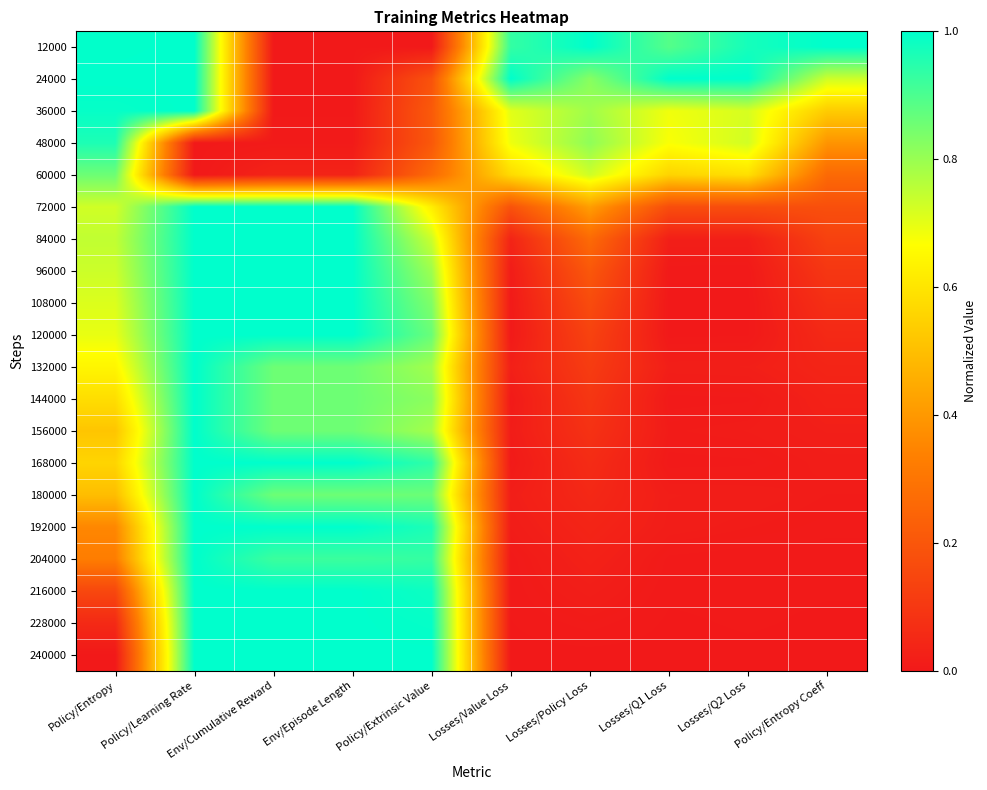

Reading left to right, what are all the values shown in this chart?

12000: Policy/Entropy=1.0	Policy/Learning Rate=1.0	Env/Cumulative Reward=0.0	Env/Episode Length=0.0	Policy/Extrinsic Value=0.0	Losses/Value Loss=0.9	Losses/Policy Loss=1.0	Losses/Q1 Loss=0.9	Losses/Q2 Loss=1.0	Policy/Entropy Coeff=1.0
24000: Policy/Entropy=1.0	Policy/Learning Rate=1.0	Env/Cumulative Reward=0.0	Env/Episode Length=0.0	Policy/Extrinsic Value=0.2	Losses/Value Loss=1.0	Losses/Policy Loss=0.8	Losses/Q1 Loss=1.0	Losses/Q2 Loss=1.0	Policy/Entropy Coeff=0.7
36000: Policy/Entropy=1.0	Policy/Learning Rate=1.0	Env/Cumulative Reward=0.0	Env/Episode Length=0.0	Policy/Extrinsic Value=0.2	Losses/Value Loss=0.7	Losses/Policy Loss=0.8	Losses/Q1 Loss=0.7	Losses/Q2 Loss=0.7	Policy/Entropy Coeff=0.5
48000: Policy/Entropy=1.0	Policy/Learning Rate=0.0	Env/Cumulative Reward=0.0	Env/Episode Length=0.0	Policy/Extrinsic Value=0.2	Losses/Value Loss=0.7	Losses/Policy Loss=0.8	Losses/Q1 Loss=0.7	Losses/Q2 Loss=0.7	Policy/Entropy Coeff=0.4
60000: Policy/Entropy=0.9	Policy/Learning Rate=0.0	Env/Cumulative Reward=0.0	Env/Episode Length=0.0	Policy/Extrinsic Value=0.3	Losses/Value Loss=0.6	Losses/Policy Loss=0.7	Losses/Q1 Loss=0.6	Losses/Q2 Loss=0.6	Policy/Entropy Coeff=0.3
72000: Policy/Entropy=0.7	Policy/Learning Rate=1.0	Env/Cumulative Reward=1.0	Env/Episode Length=1.0	Policy/Extrinsic Value=0.6	Losses/Value Loss=0.2	Losses/Policy Loss=0.4	Losses/Q1 Loss=0.2	Losses/Q2 Loss=0.2	Policy/Entropy Coeff=0.2
84000: Policy/Entropy=0.7	Policy/Learning Rate=1.0	Env/Cumulative Reward=1.0	Env/Episode Length=1.0	Policy/Extrinsic Value=0.7	Losses/Value Loss=0.0	Losses/Policy Loss=0.3	Losses/Q1 Loss=0.0	Losses/Q2 Loss=0.0	Policy/Entropy Coeff=0.1
96000: Policy/Entropy=0.7	Policy/Learning Rate=1.0	Env/Cumulative Reward=1.0	Env/Episode Length=1.0	Policy/Extrinsic Value=0.8	Losses/Value Loss=0.0	Losses/Policy Loss=0.2	Losses/Q1 Loss=0.0	Losses/Q2 Loss=0.0	Policy/Entropy Coeff=0.1
108000: Policy/Entropy=0.7	Policy/Learning Rate=1.0	Env/Cumulative Reward=1.0	Env/Episode Length=1.0	Policy/Extrinsic Value=0.8	Losses/Value Loss=0.0	Losses/Policy Loss=0.2	Losses/Q1 Loss=0.0	Losses/Q2 Loss=0.0	Policy/Entropy Coeff=0.1
120000: Policy/Entropy=0.7	Policy/Learning Rate=1.0	Env/Cumulative Reward=1.0	Env/Episode Length=1.0	Policy/Extrinsic Value=0.9	Losses/Value Loss=0.0	Losses/Policy Loss=0.1	Losses/Q1 Loss=0.0	Losses/Q2 Loss=0.0	Policy/Entropy Coeff=0.1
132000: Policy/Entropy=0.6	Policy/Learning Rate=1.0	Env/Cumulative Reward=0.9	Env/Episode Length=0.9	Policy/Extrinsic Value=0.8	Losses/Value Loss=0.0	Losses/Policy Loss=0.1	Losses/Q1 Loss=0.0	Losses/Q2 Loss=0.0	Policy/Entropy Coeff=0.0
144000: Policy/Entropy=0.6	Policy/Learning Rate=1.0	Env/Cumulative Reward=0.9	Env/Episode Length=0.9	Policy/Extrinsic Value=0.8	Losses/Value Loss=0.0	Losses/Policy Loss=0.1	Losses/Q1 Loss=0.0	Losses/Q2 Loss=0.0	Policy/Entropy Coeff=0.0
156000: Policy/Entropy=0.5	Policy/Learning Rate=1.0	Env/Cumulative Reward=0.9	Env/Episode Length=0.9	Policy/Extrinsic Value=0.8	Losses/Value Loss=0.0	Losses/Policy Loss=0.1	Losses/Q1 Loss=0.0	Losses/Q2 Loss=0.0	Policy/Entropy Coeff=0.0
168000: Policy/Entropy=0.6	Policy/Learning Rate=1.0	Env/Cumulative Reward=1.0	Env/Episode Length=1.0	Policy/Extrinsic Value=0.9	Losses/Value Loss=0.0	Losses/Policy Loss=0.1	Losses/Q1 Loss=0.0	Losses/Q2 Loss=0.0	Policy/Entropy Coeff=0.0
180000: Policy/Entropy=0.5	Policy/Learning Rate=1.0	Env/Cumulative Reward=0.9	Env/Episode Length=0.9	Policy/Extrinsic Value=0.9	Losses/Value Loss=0.0	Losses/Policy Loss=0.0	Losses/Q1 Loss=0.0	Losses/Q2 Loss=0.0	Policy/Entropy Coeff=0.0
192000: Policy/Entropy=0.4	Policy/Learning Rate=1.0	Env/Cumulative Reward=1.0	Env/Episode Length=1.0	Policy/Extrinsic Value=1.0	Losses/Value Loss=0.0	Losses/Policy Loss=0.0	Losses/Q1 Loss=0.0	Losses/Q2 Loss=0.0	Policy/Entropy Coeff=0.0
204000: Policy/Entropy=0.3	Policy/Learning Rate=1.0	Env/Cumulative Reward=0.9	Env/Episode Length=0.9	Policy/Extrinsic Value=0.9	Losses/Value Loss=0.0	Losses/Policy Loss=0.0	Losses/Q1 Loss=0.0	Losses/Q2 Loss=0.0	Policy/Entropy Coeff=0.0
216000: Policy/Entropy=0.2	Policy/Learning Rate=1.0	Env/Cumulative Reward=1.0	Env/Episode Length=1.0	Policy/Extrinsic Value=1.0	Losses/Value Loss=0.0	Losses/Policy Loss=0.0	Losses/Q1 Loss=0.0	Losses/Q2 Loss=0.0	Policy/Entropy Coeff=0.0
228000: Policy/Entropy=0.1	Policy/Learning Rate=1.0	Env/Cumulative Reward=1.0	Env/Episode Length=1.0	Policy/Extrinsic Value=1.0	Losses/Value Loss=0.0	Losses/Policy Loss=0.0	Losses/Q1 Loss=0.0	Losses/Q2 Loss=0.0	Policy/Entropy Coeff=0.0
240000: Policy/Entropy=0.0	Policy/Learning Rate=1.0	Env/Cumulative Reward=1.0	Env/Episode Length=1.0	Policy/Extrinsic Value=1.0	Losses/Value Loss=0.0	Losses/Policy Loss=0.0	Losses/Q1 Loss=0.0	Losses/Q2 Loss=0.0	Policy/Entropy Coeff=0.0